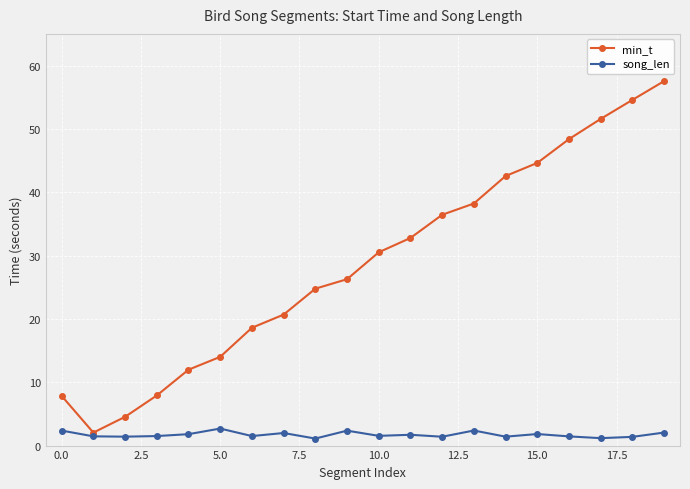

What are all the series names shown in the legend?

min_t, song_len